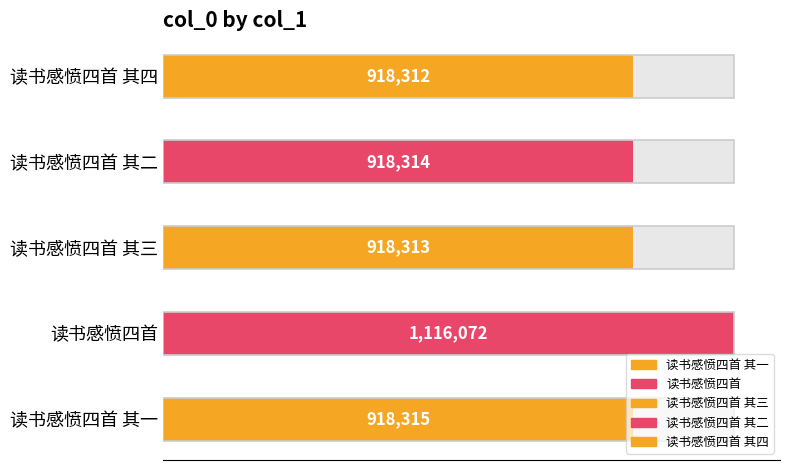

What is the minimum value shown in the chart?

918312